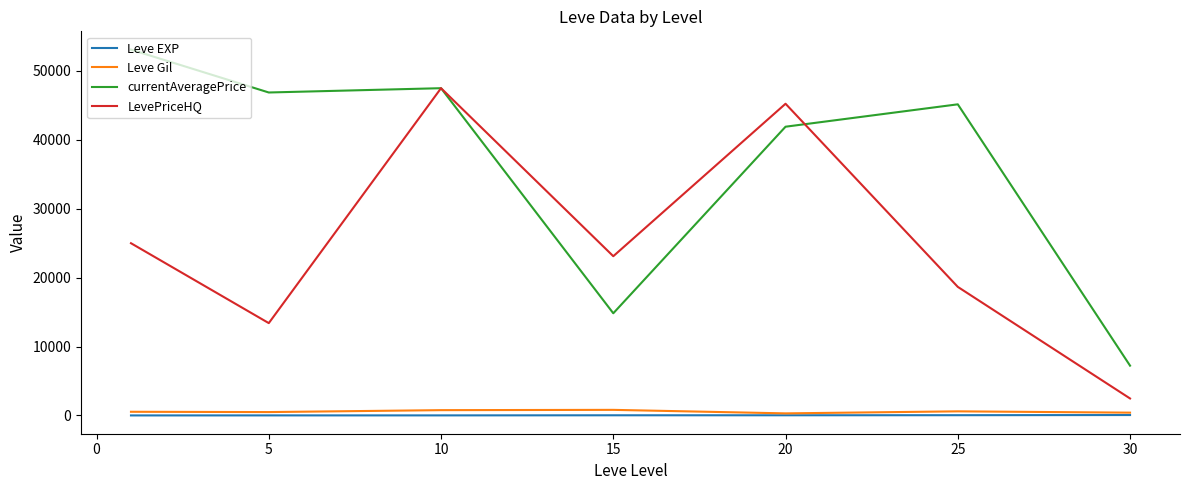

Which series has the largest total across all categories?

currentAveragePrice